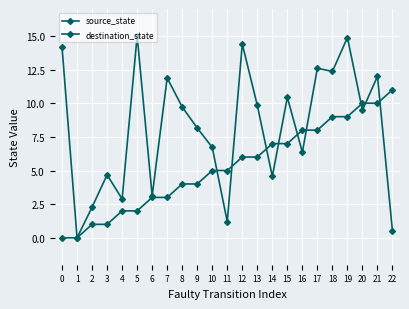

How many lines are shown in the chart?

2